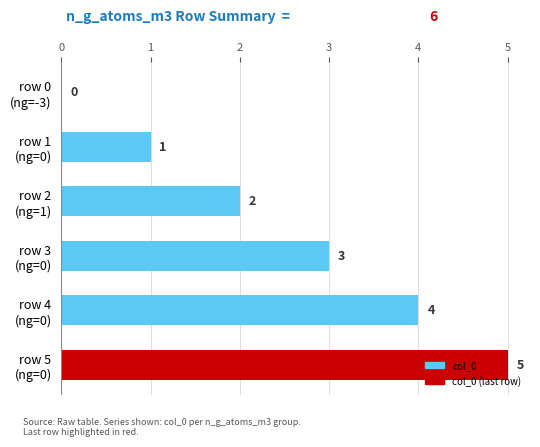

What is the maximum value shown in the chart?

5